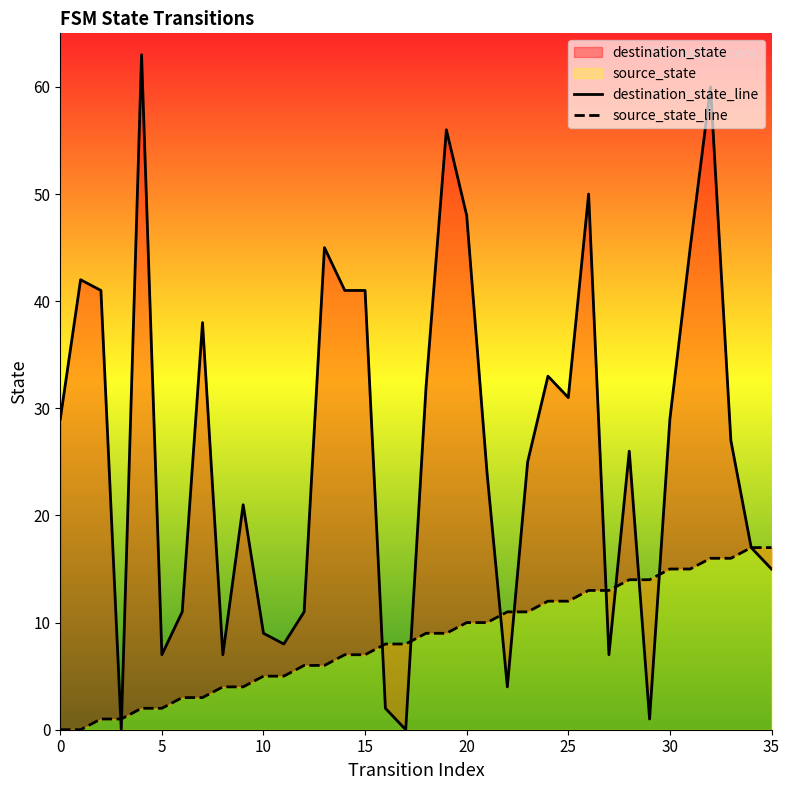

Reading left to right, what are all the values shown in this chart?

destination_state_line: 29	42	41	0	63	7	11	38	7	21	9	8	11	45	41	41	2	0	32	56	48	24	4	25	33	31	50	7	26	1	29	45	60	27	17	15
source_state_line: 0	0	1	1	2	2	3	3	4	4	5	5	6	6	7	7	8	8	9	9	10	10	11	11	12	12	13	13	14	14	15	15	16	16	17	17